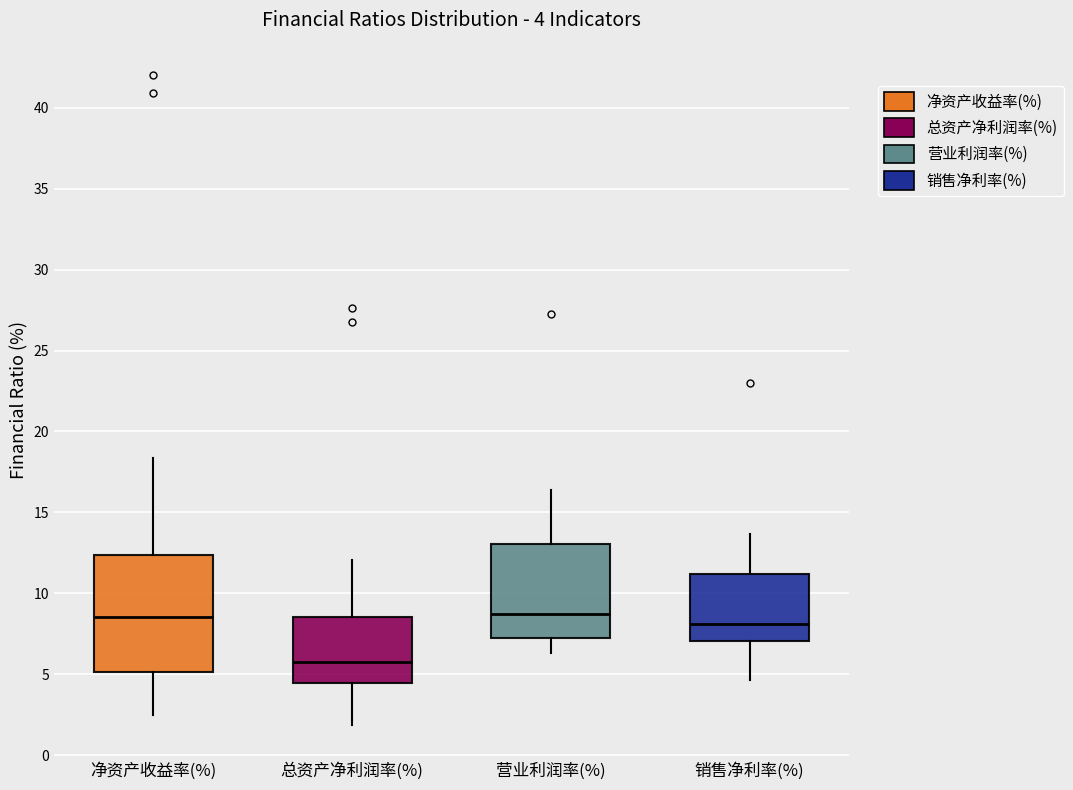

Which box is the tallest, from its lower edge to its upper edge?

净资产收益率(%)